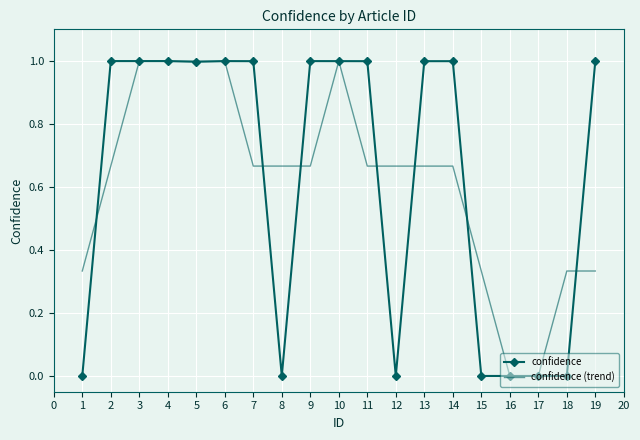

Which series changed the most between 2 and 15?

confidence